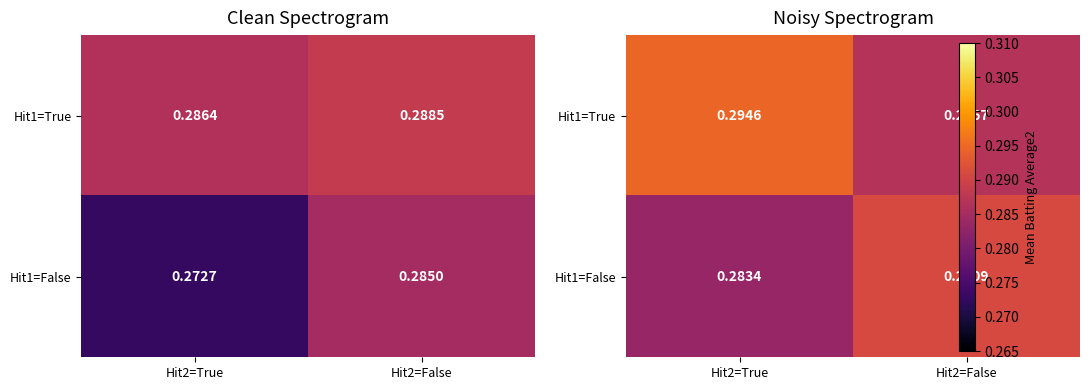

Is it true that Hit1=False equals 0.1 at Hit2=True?

False